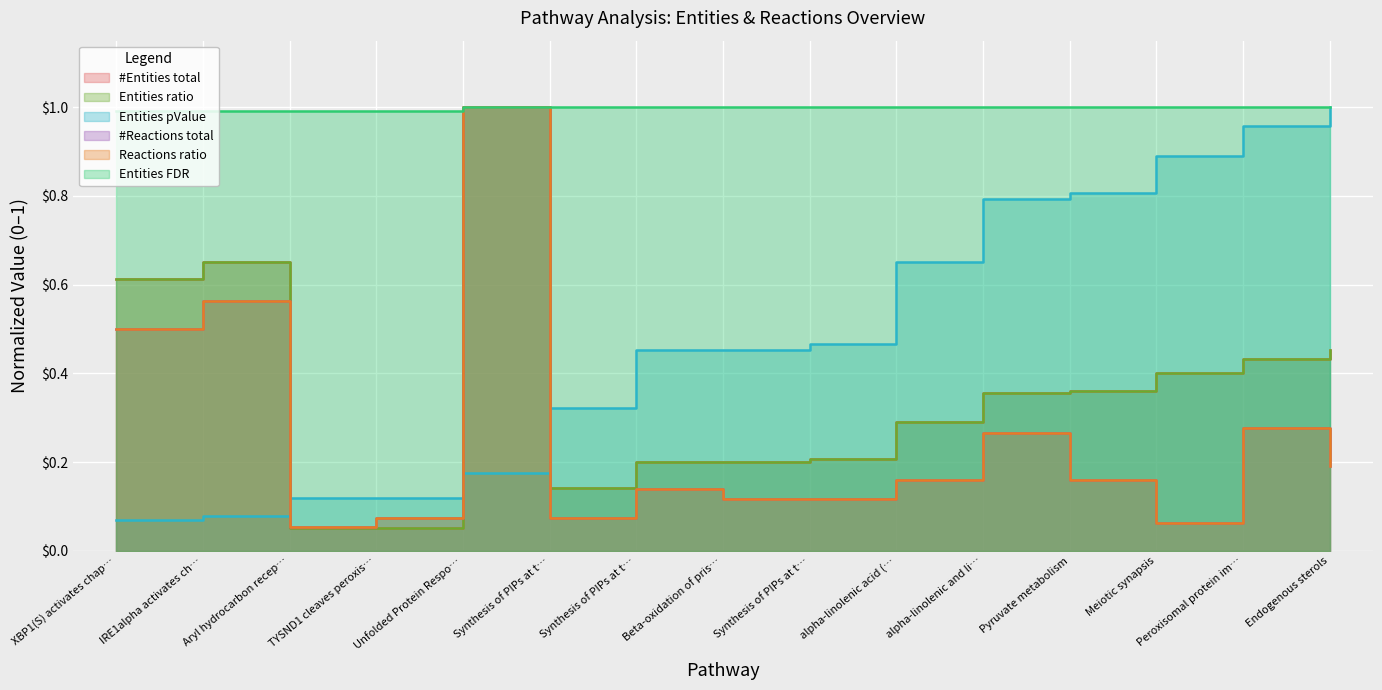

What is the difference between the second highest and second lowest values in the Reactions ratio series?

0.5